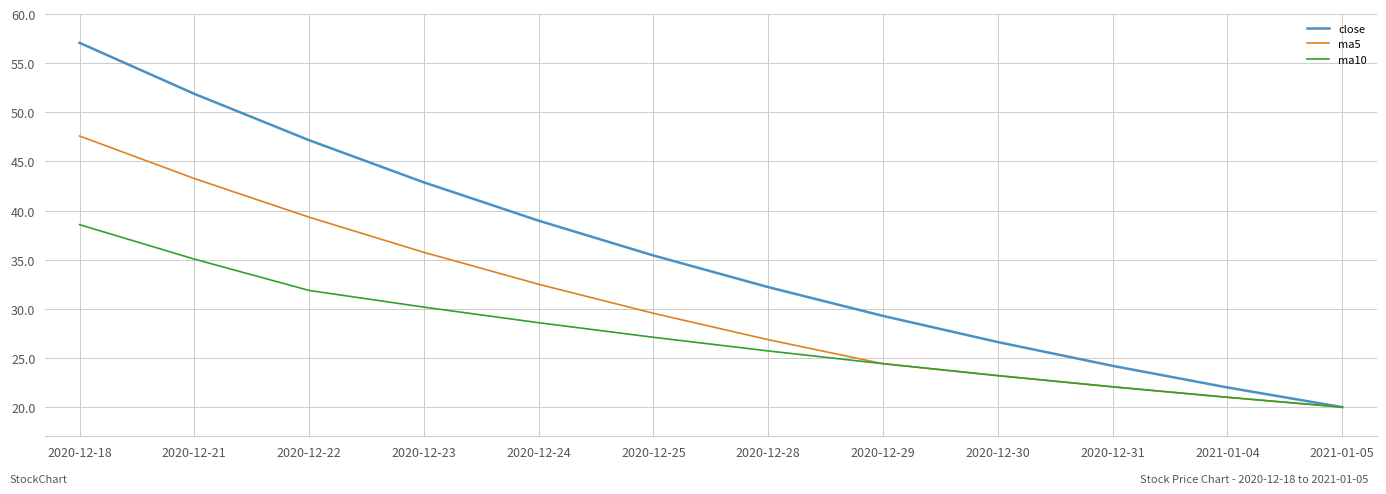

What position from the right is 2020-12-25?

7